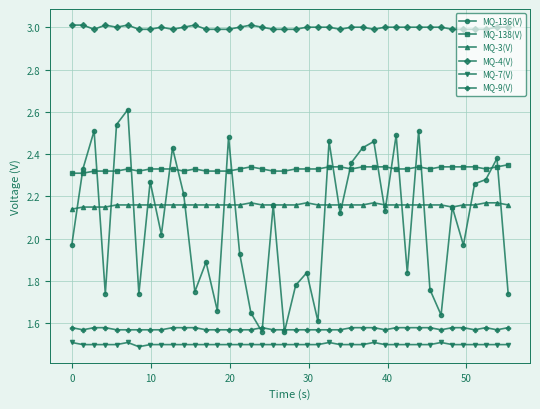

Which series has the largest total across all categories?

MQ-4(V)